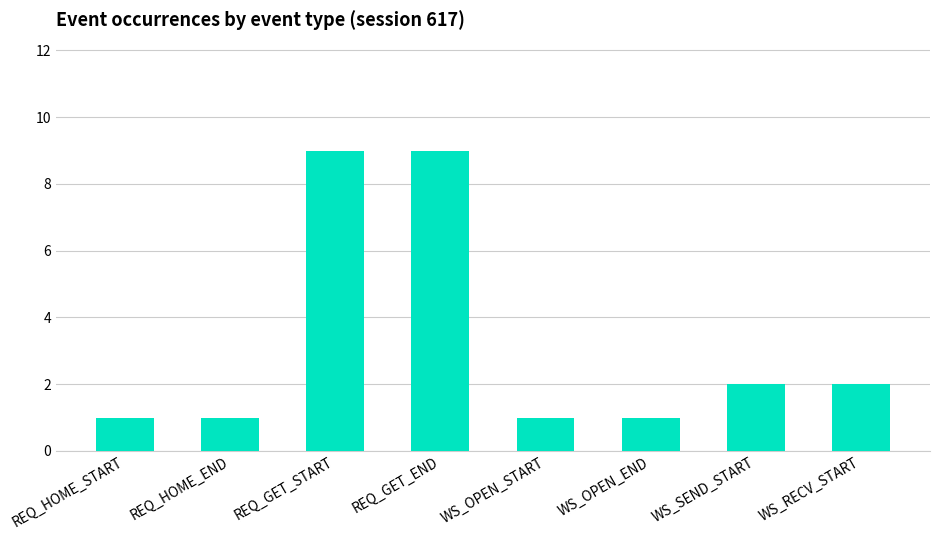

The value at WS_RECV_START is 3. True or false?

False